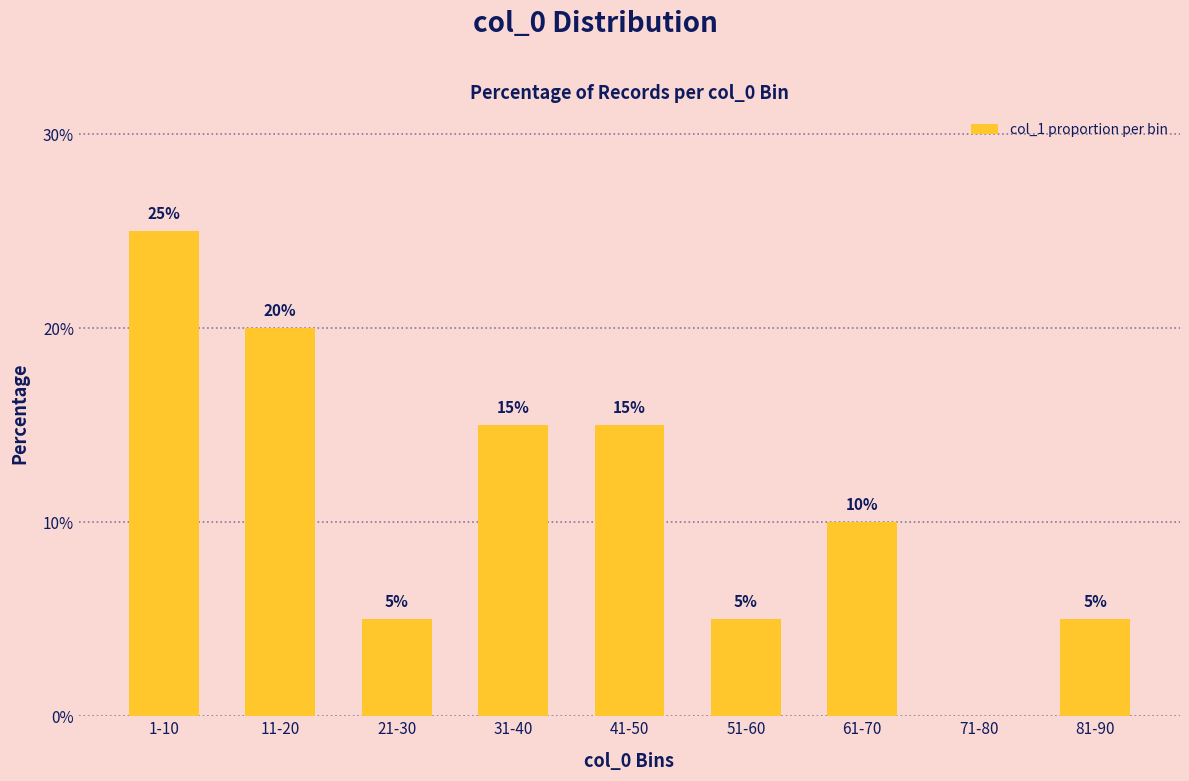

The chart shows a value of 6 at 61-70. True or false?

False